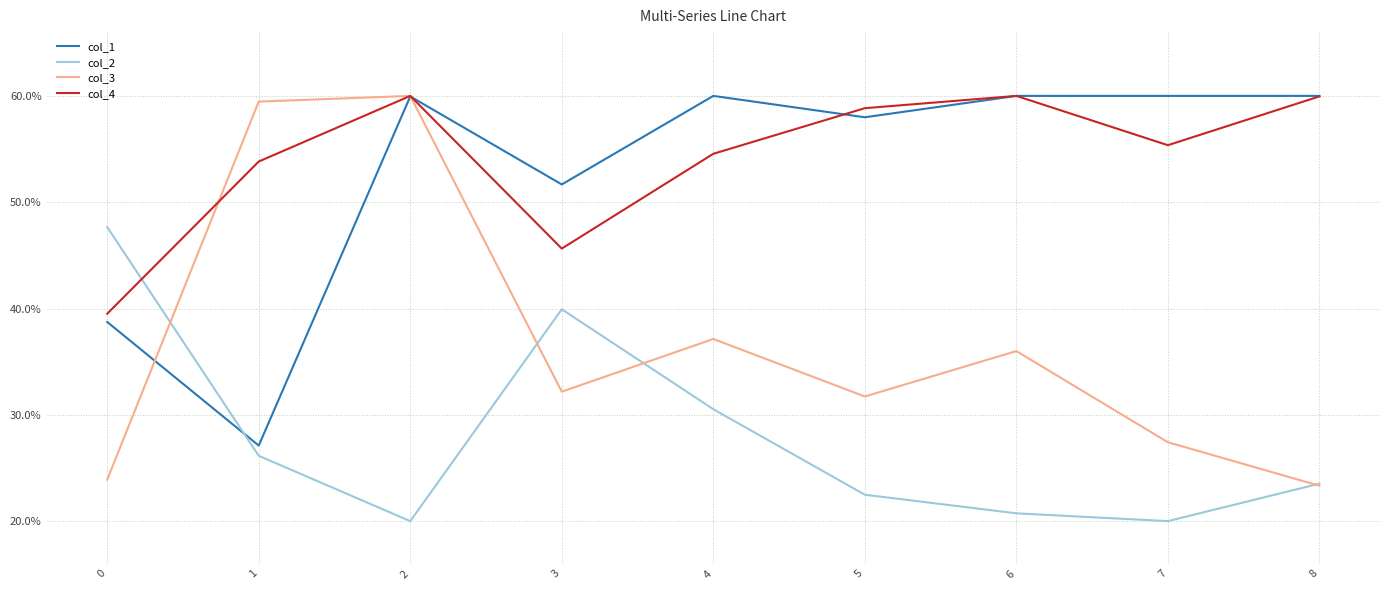

Is this an area chart (filled region under the line)?

No